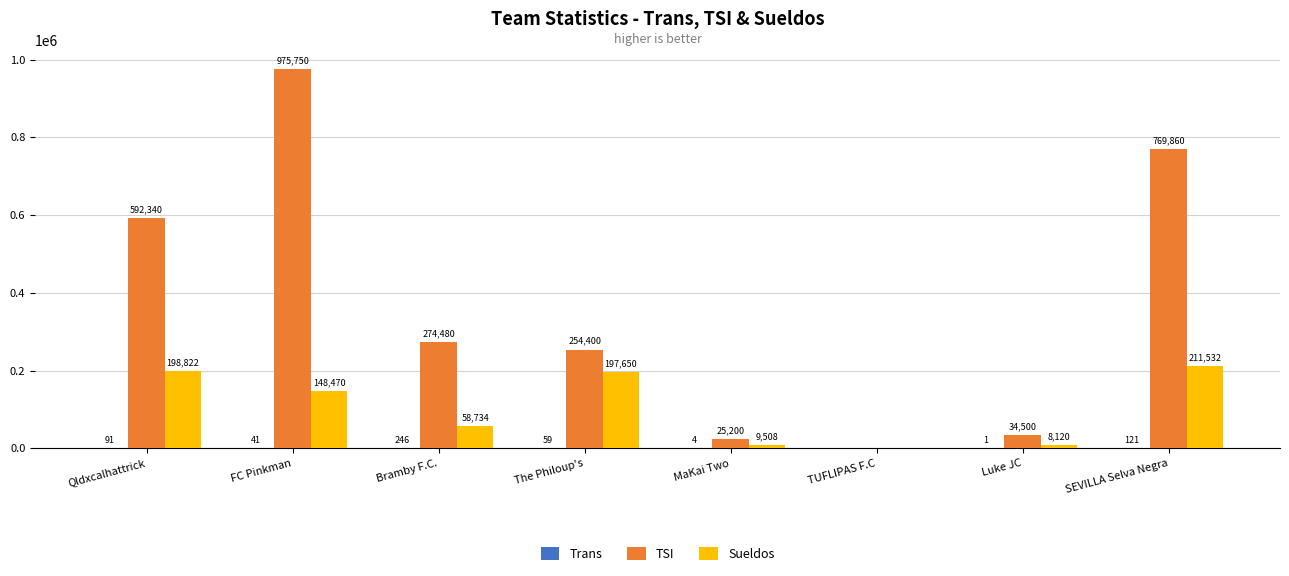

What is the total value across all series at Luke JC?

42621